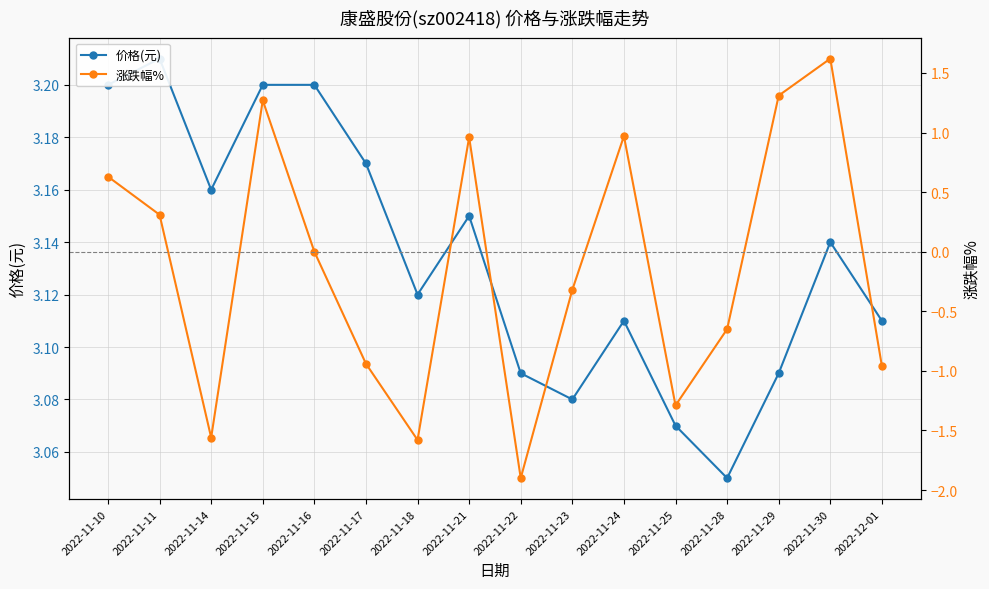

Is it true that 价格(元) equals 1.8 at 2022-11-14?

False